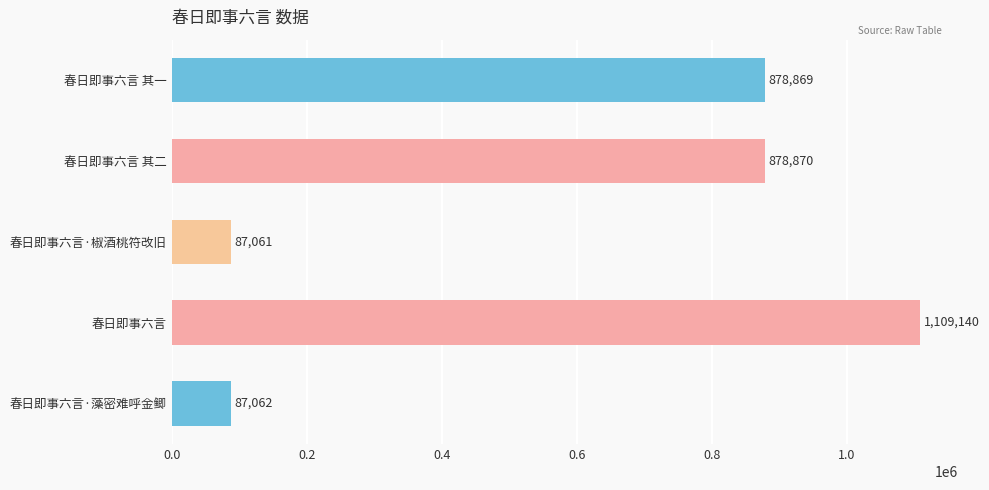

Rank the categories by value from lowest to highest.

春日即事六言·椒酒桃符改旧, 春日即事六言·藻密难呼金鲫, 春日即事六言 其一, 春日即事六言 其二, 春日即事六言